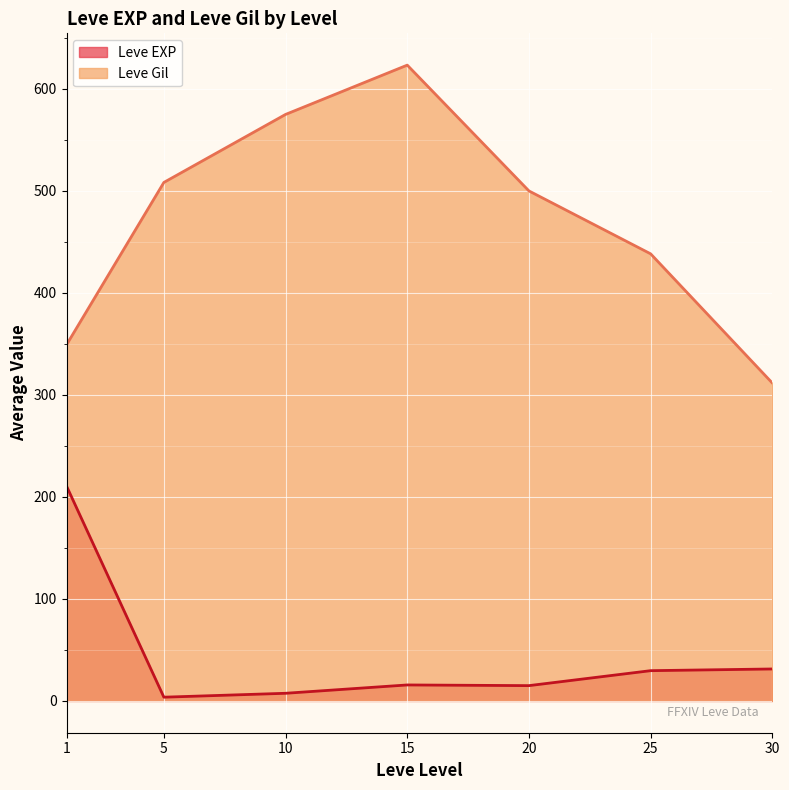

Rank the categories by Leve Gil value from lowest to highest.

30, 1, 25, 20, 5, 10, 15